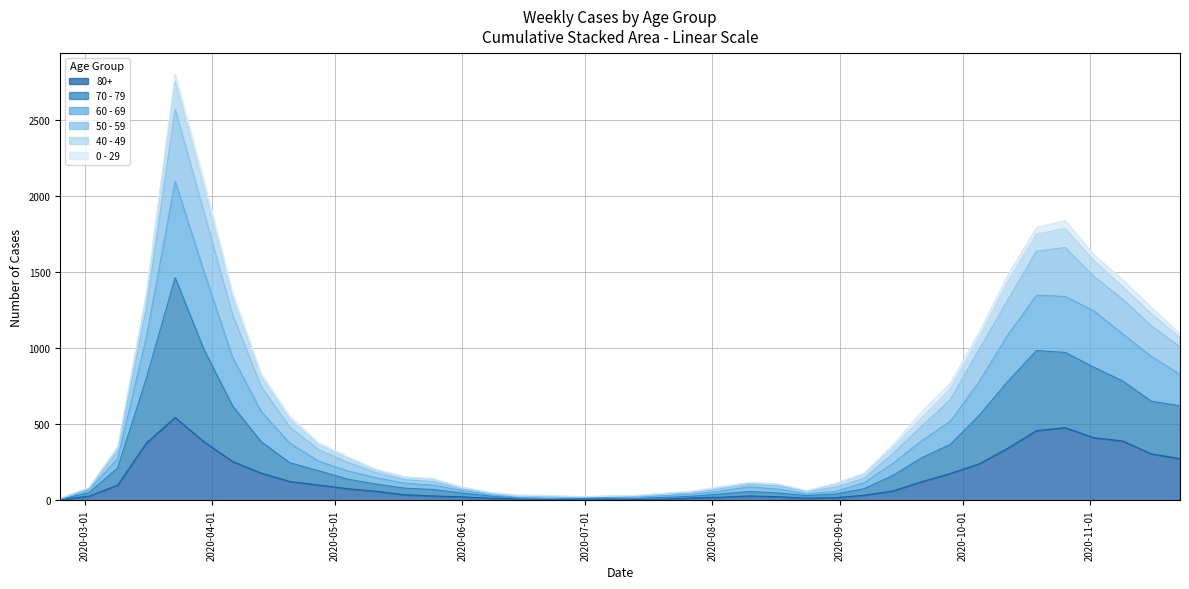

At which label does 60 - 69 reach its minimum?

2020-02-24